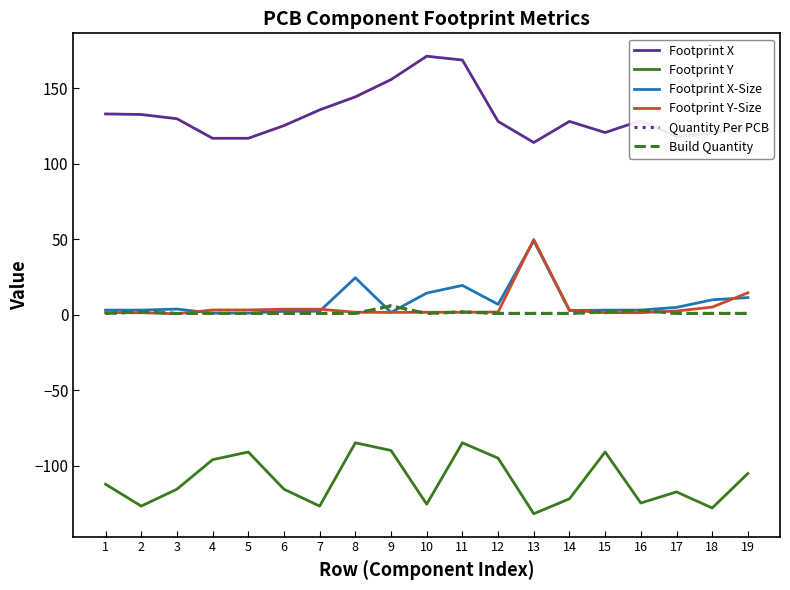

Does the chart have visible grid lines?

No